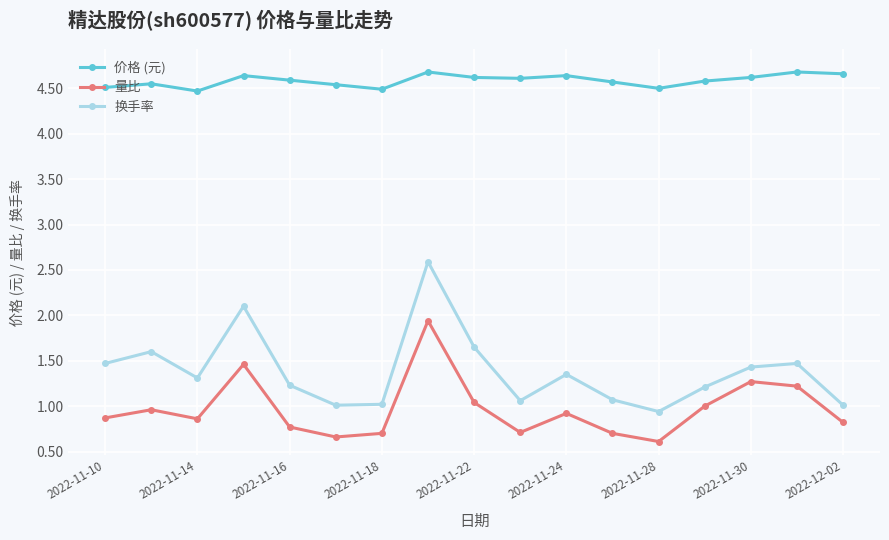

Which series has the widest spread of values?

换手率